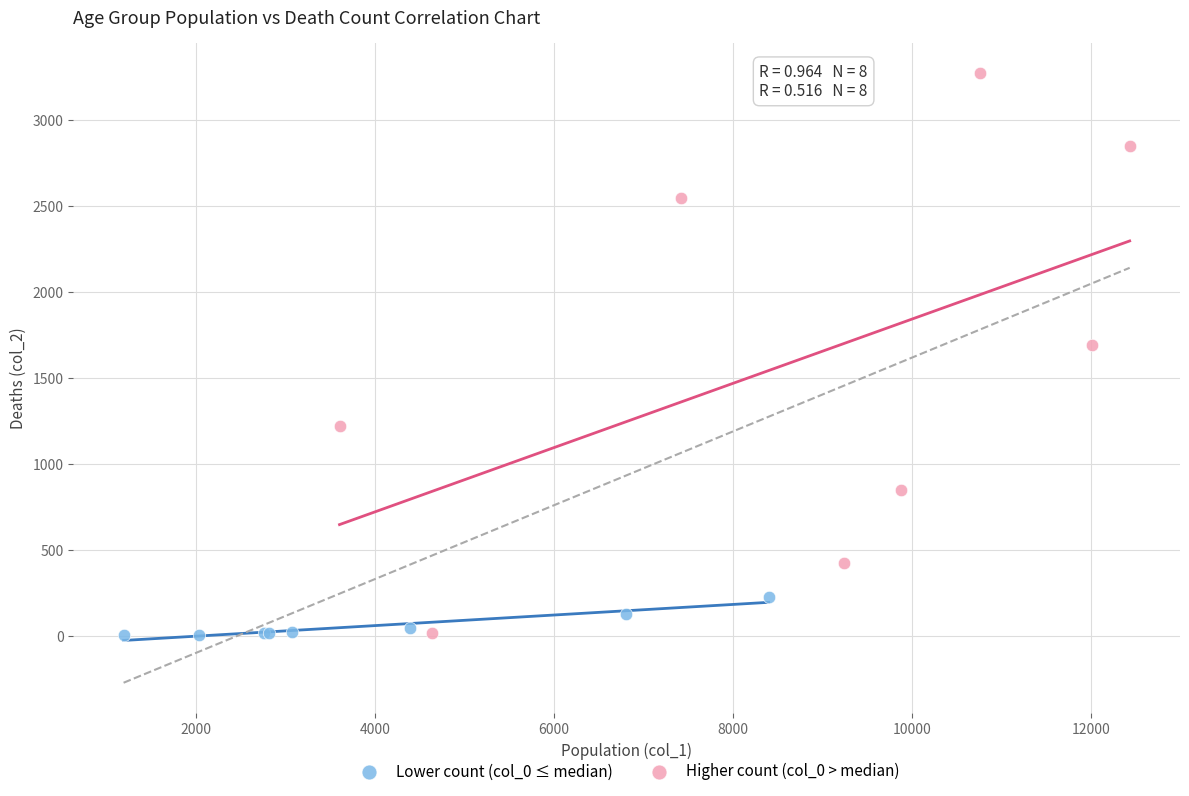

Which series reaches the maximum Y coordinate?

Higher count (col_0 > median)